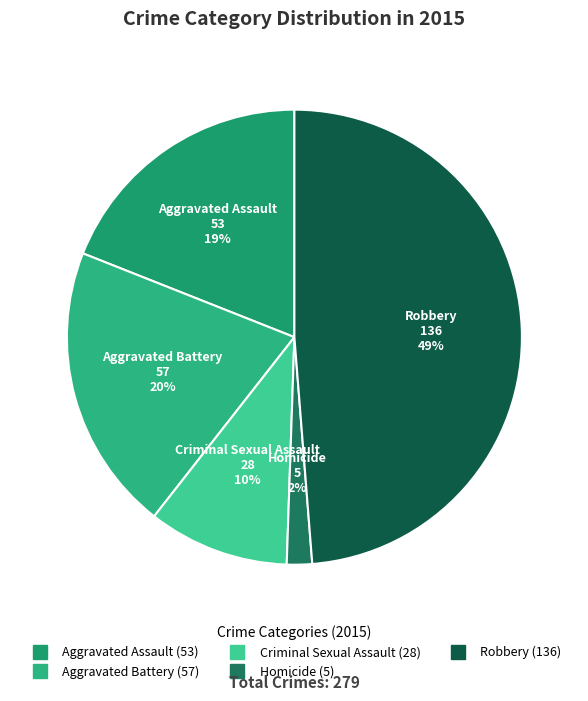

To the nearest percent, what percentage of the pie is Criminal Sexual Assault?

10%